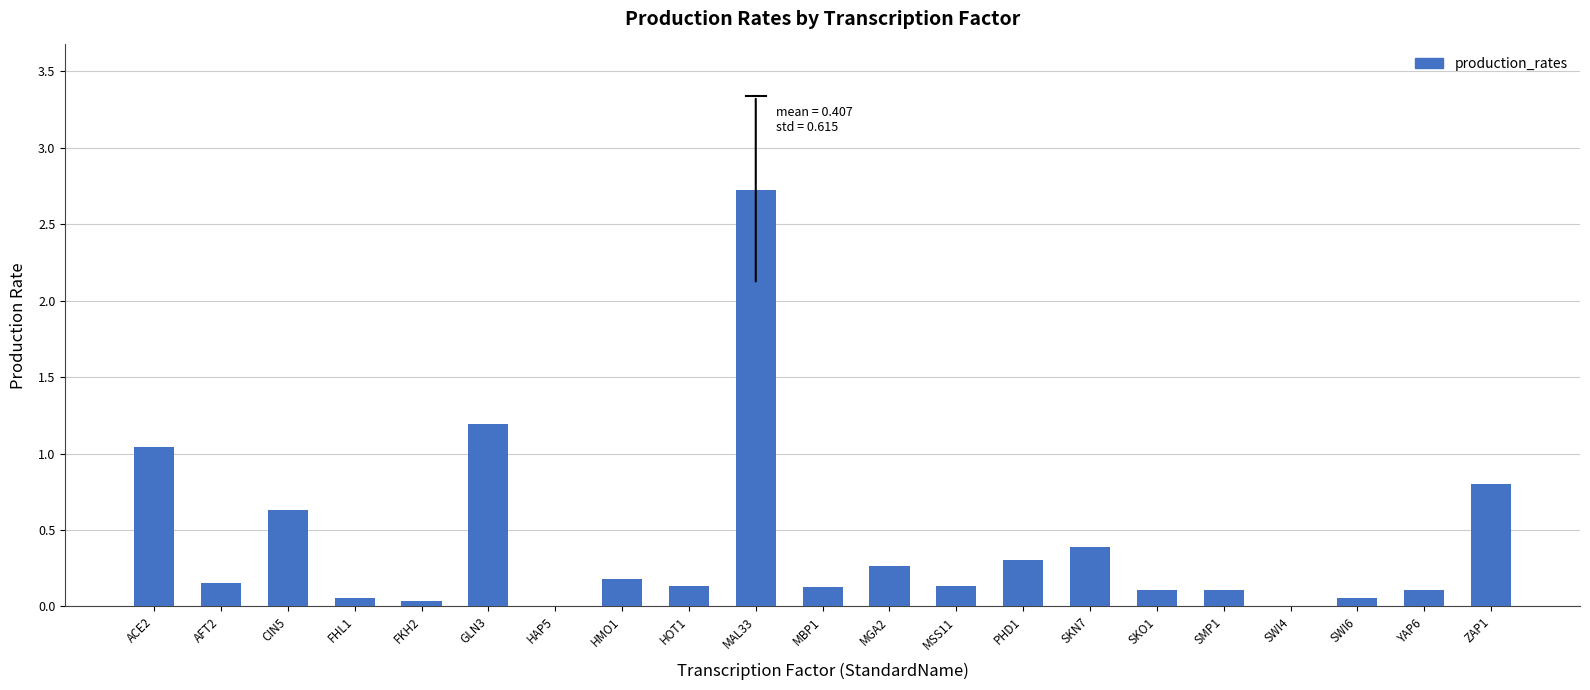

What is the sum of all values?

8.5